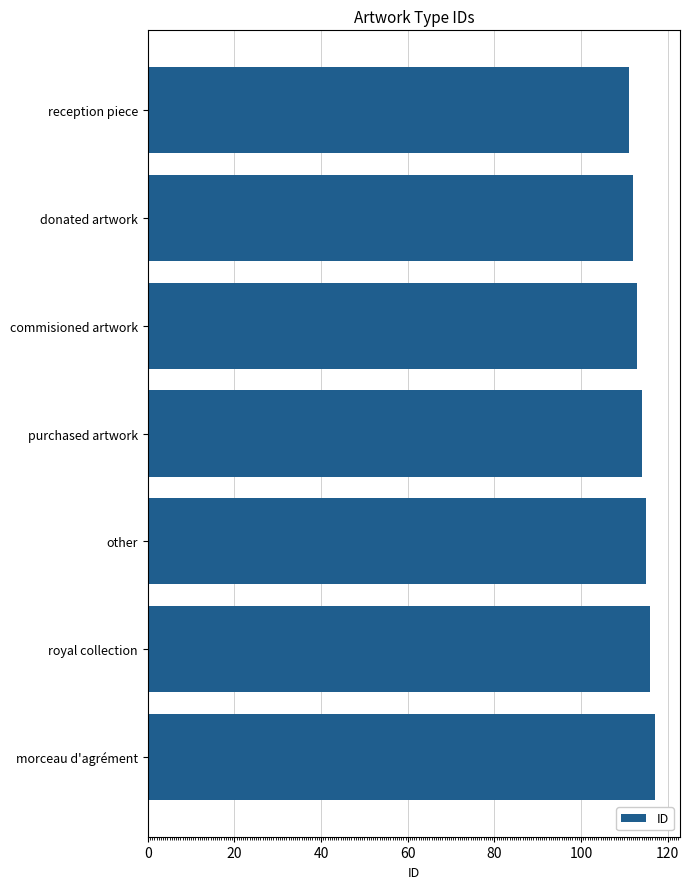

Which has a higher value, donated artwork or morceau d'agrément?

morceau d'agrément